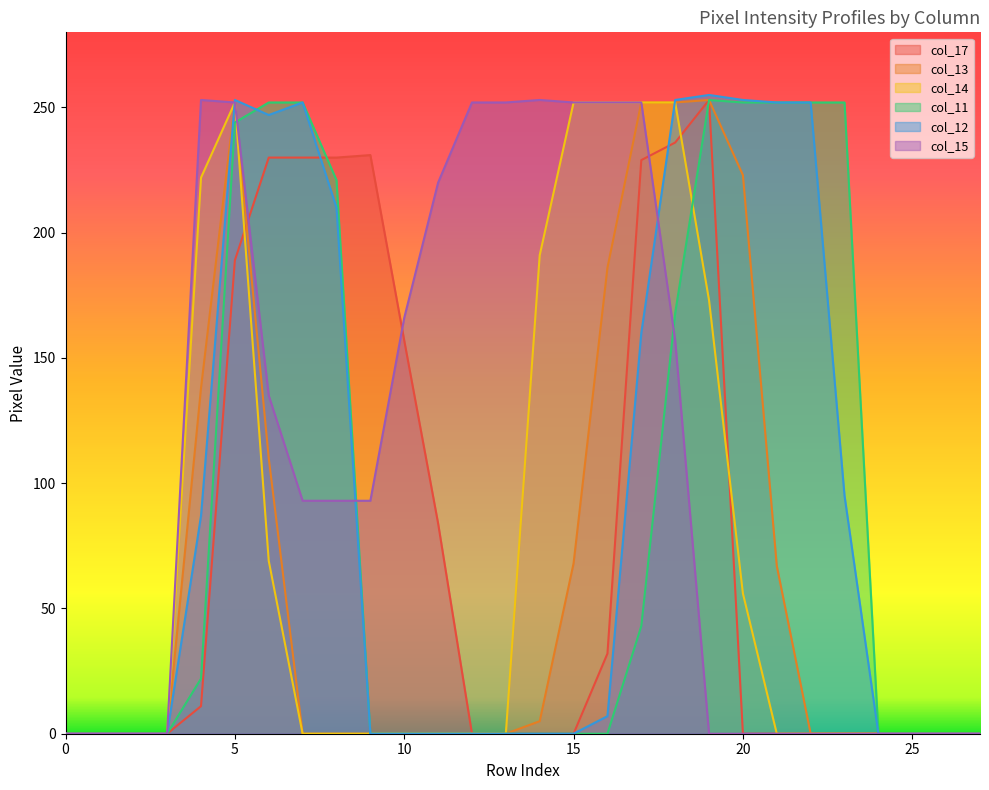

Is it true that col_11 equals -135 at 15?

False